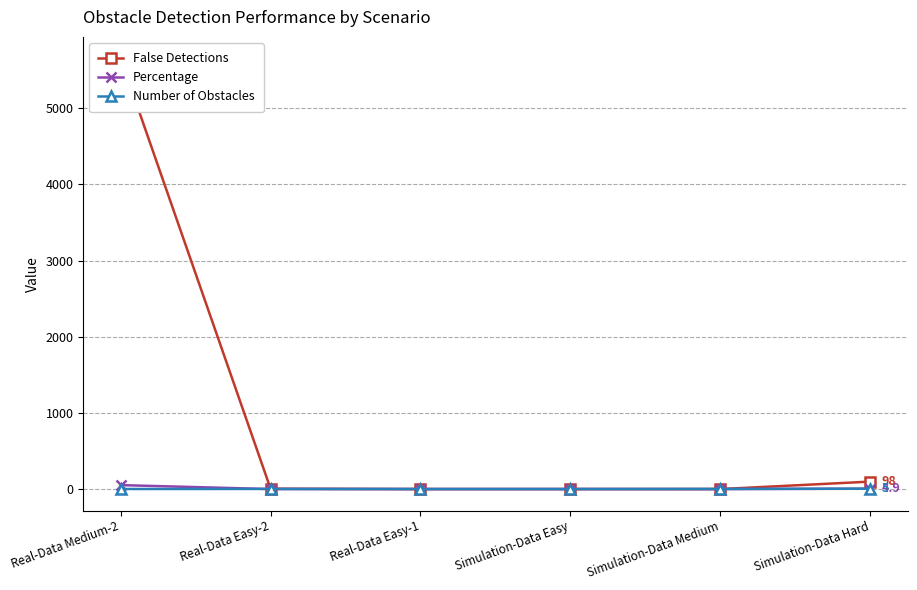

What is the label of the 3rd point from the right?

Simulation-Data Easy